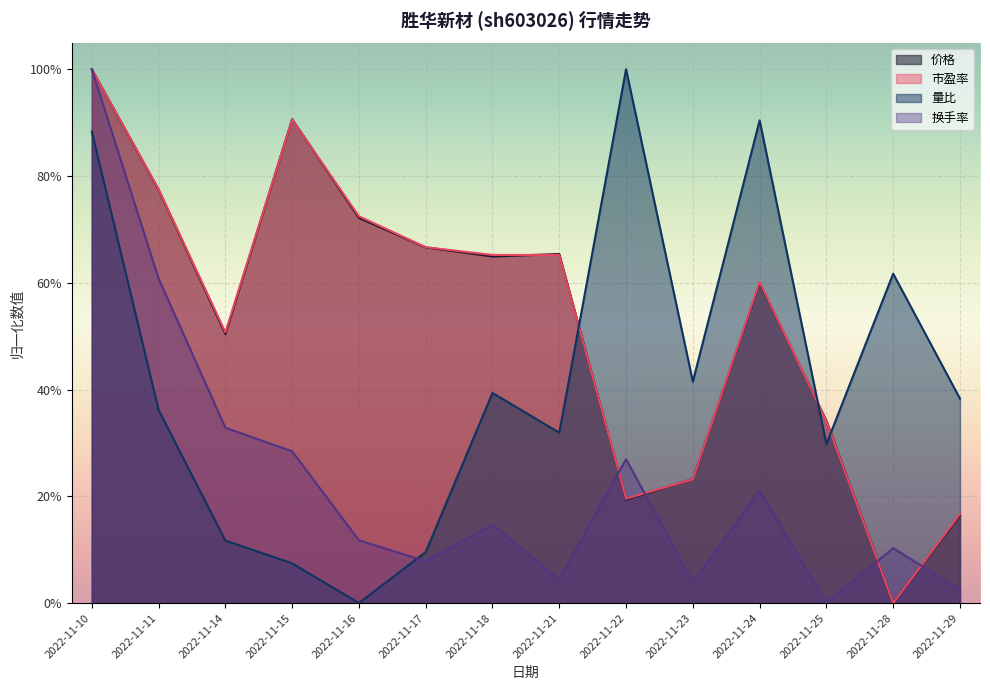

Which series changed the most between 2022-11-15 and 2022-11-21?

市盈率